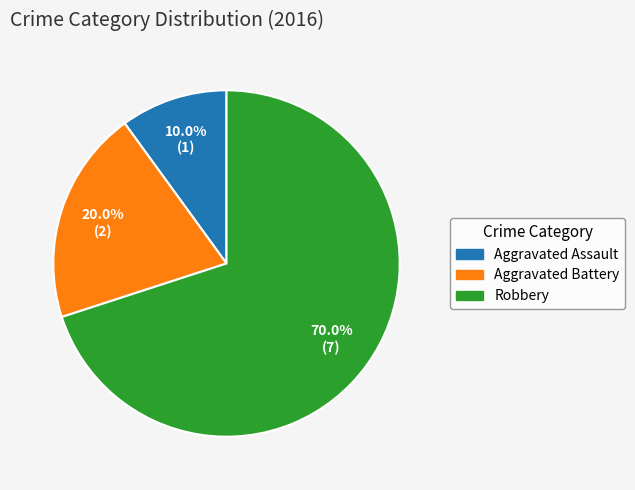

Does any single category account for the majority?

Yes